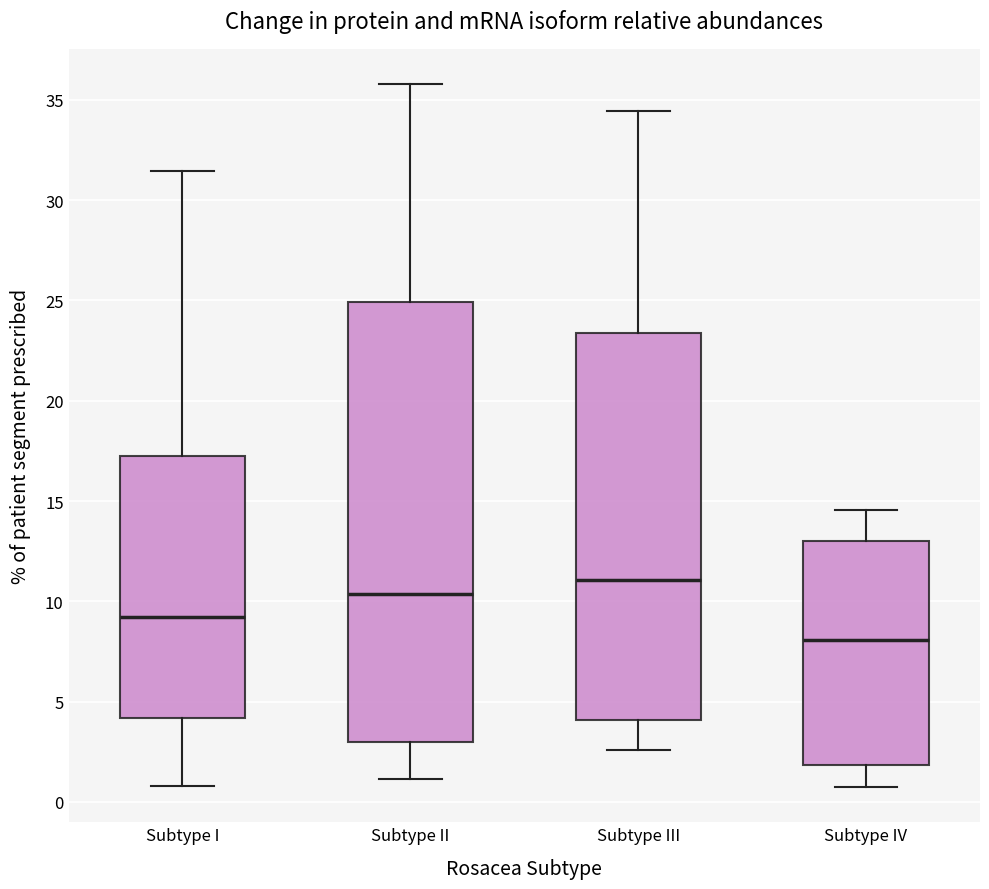

Reading left to right, transcribe this box plot: for each box, give where its median line is, the range the box spans, and where its two whiskers end, as read against the y-axis. The values are not printed on the chart, so give them approximately, as read against the axis.

Subtype I: median 9.0, box 4.0 to 17.0, whiskers 1.0 to 31.5
Subtype II: median 10.5, box 3.0 to 25.0, whiskers 1.0 to 36.0
Subtype III: median 11.0, box 4.0 to 23.5, whiskers 2.5 to 34.5
Subtype IV: median 8.0, box 2.0 to 13.0, whiskers 0.5 to 14.5